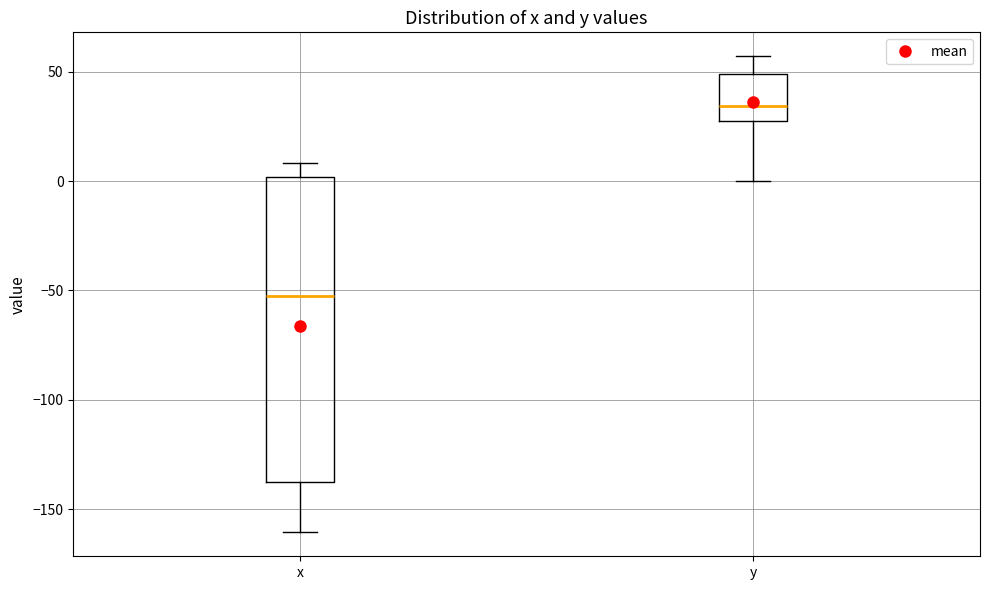

Which box has the lowest median line?

x